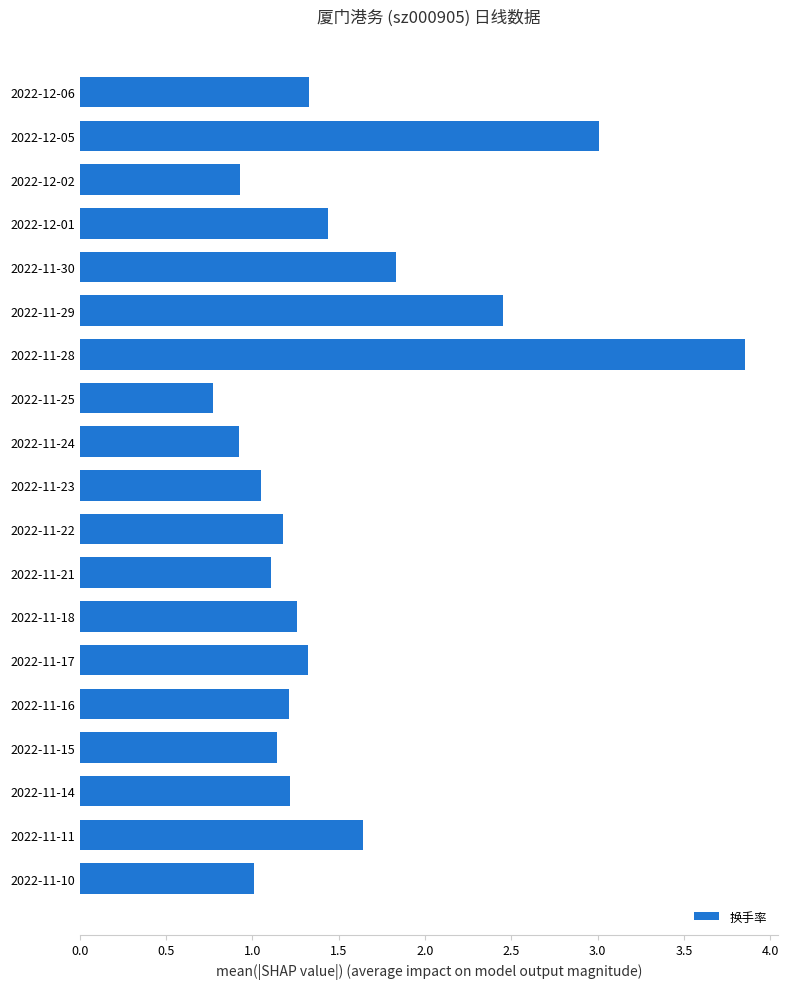

The chart shows a value of 1.1 at 2022-11-21. True or false?

True